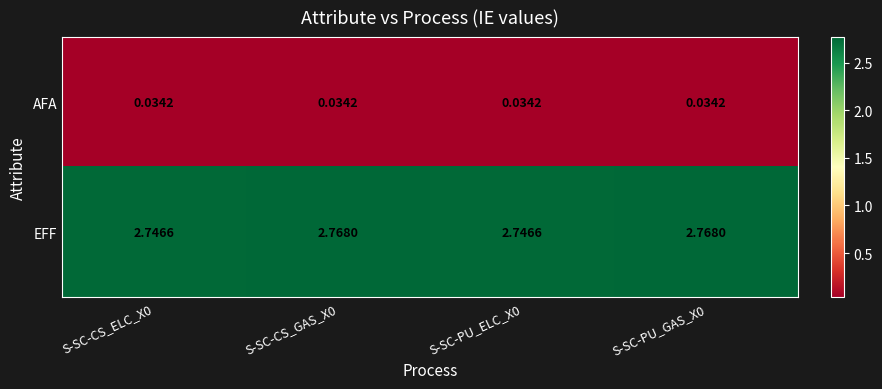

Which series has the largest range (max minus min)?

EFF